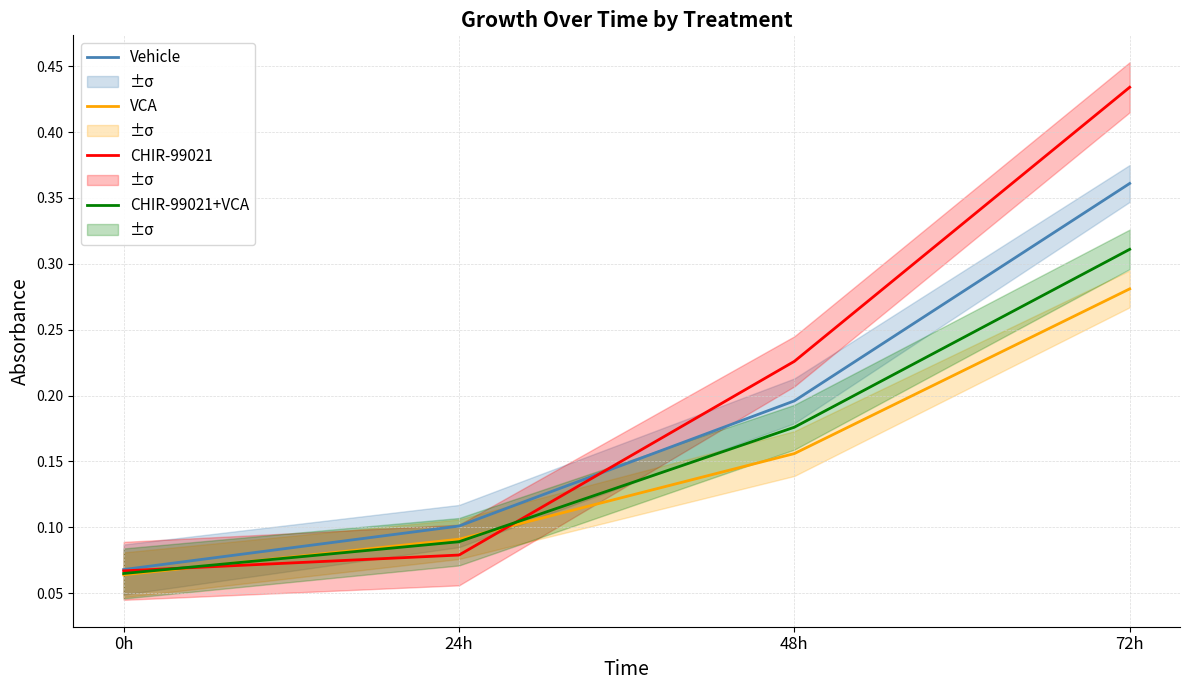

What is the average value of the CHIR-99021 series?

0.2